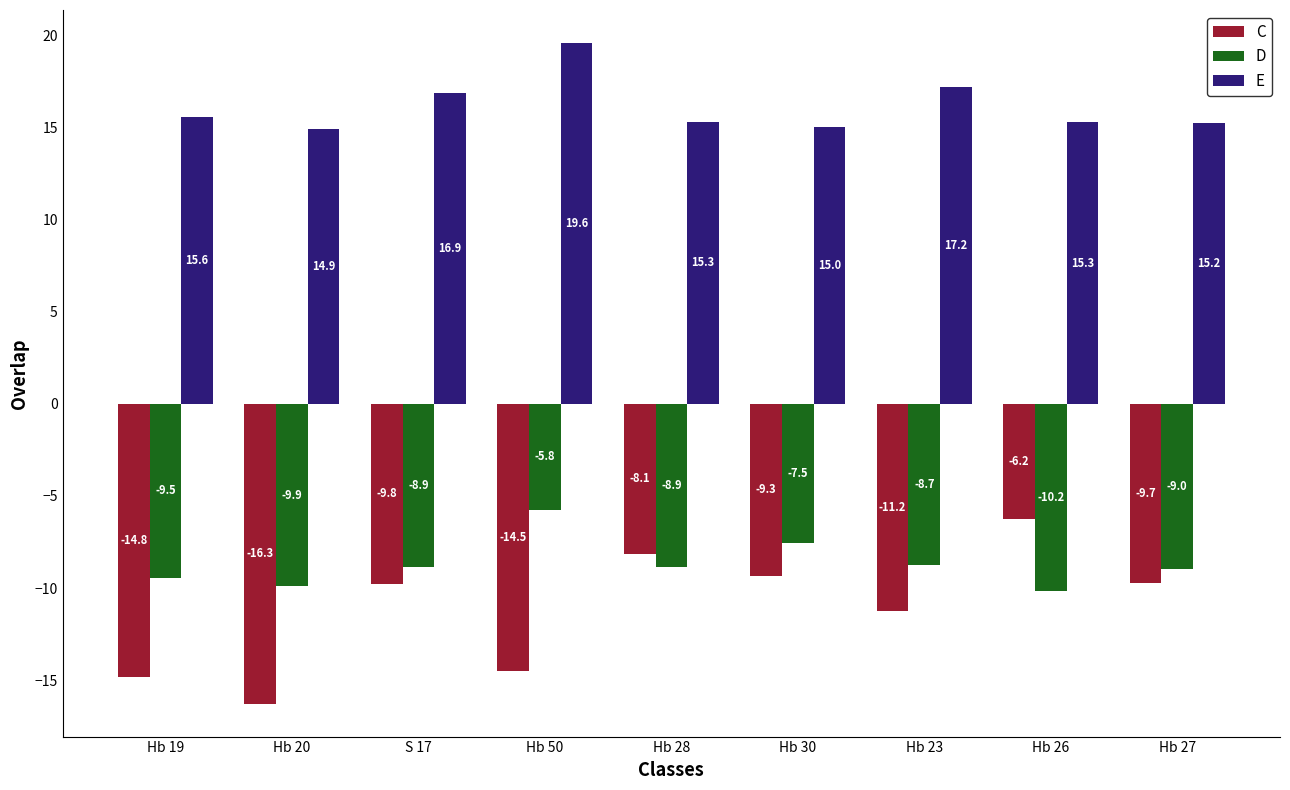

Rank the series by their maximum value, from lowest to highest.

C, D, E